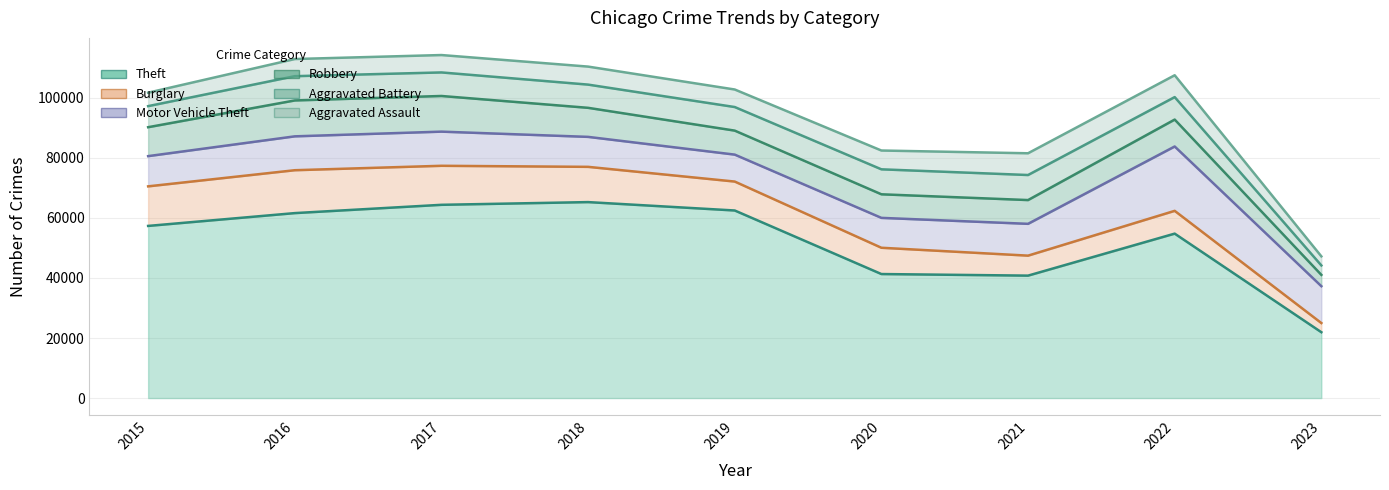

Reading left to right, what are all the values shown in this chart?

Theft: 57350	61620	64382	65286	62491	41318	40791	54783	21939
Burglary: 13184	14289	13001	11746	9639	8757	6658	7591	3053
Motor Vehicle Theft: 10068	11286	11380	9985	8977	9958	10599	21444	12282
Robbery: 9638	11960	11880	9680	7994	7855	7917	8965	3767
Aggravated Battery: 7018	8085	7845	7734	7857	8319	8346	7487	3147
Aggravated Assault: 4480	5712	5793	6001	5841	6263	7243	7277	3028